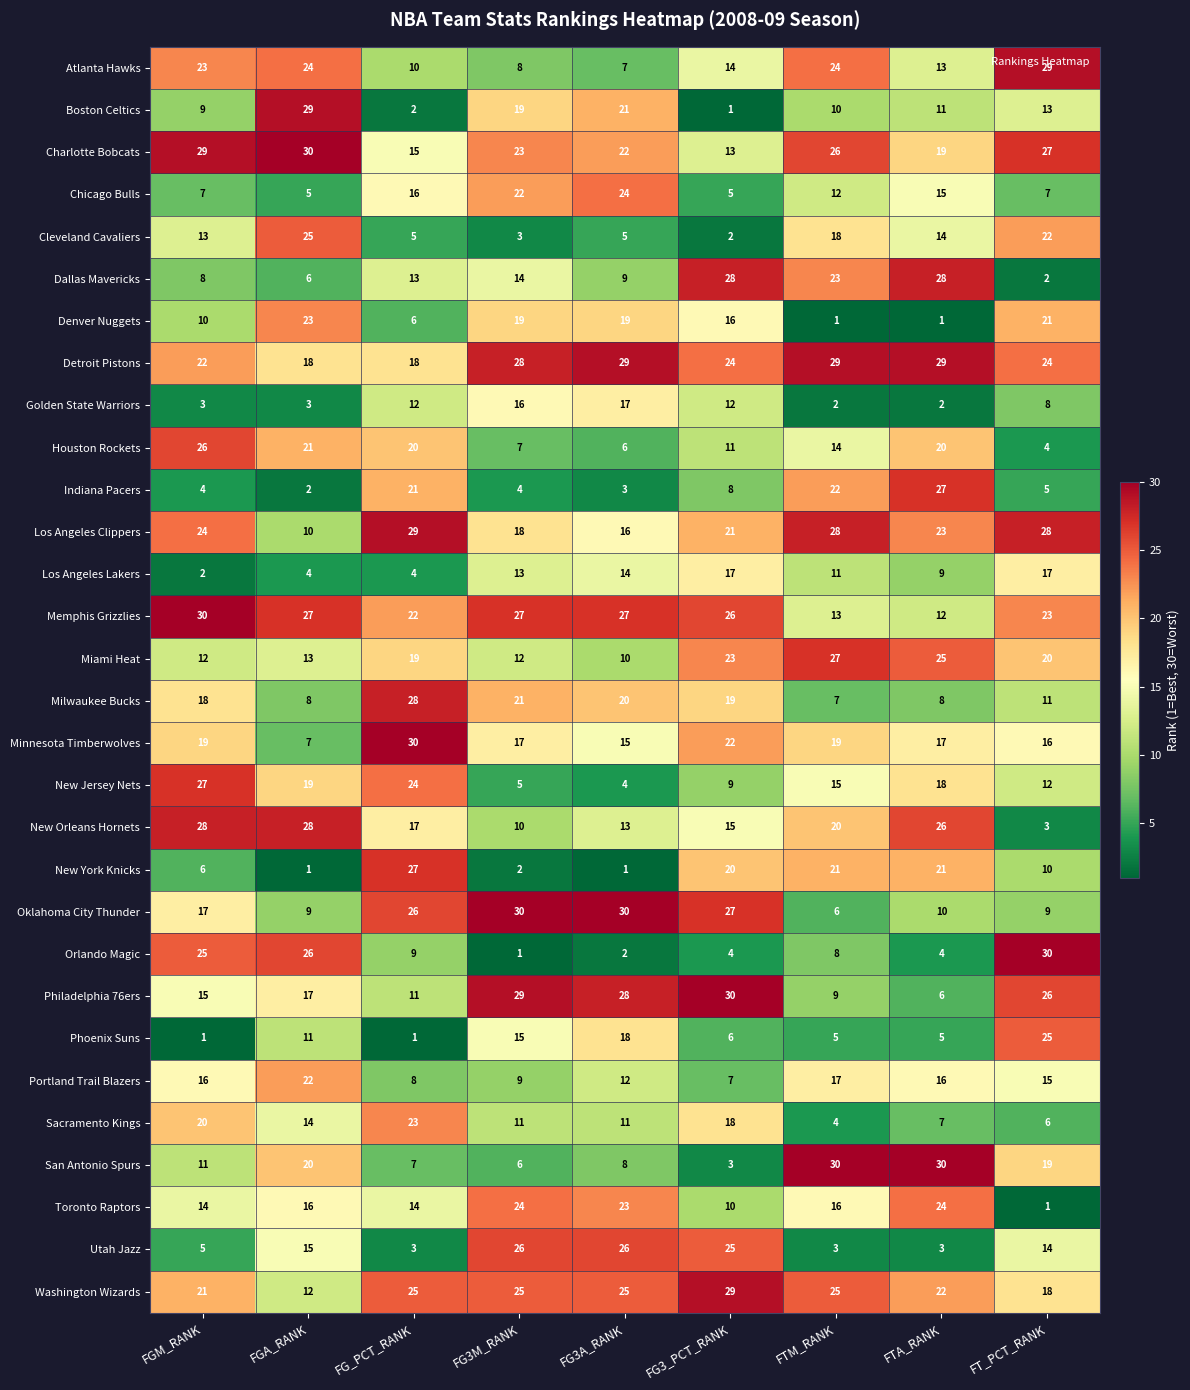

What value does the Chicago Bulls series have at FGA_RANK, to the nearest 5?

5